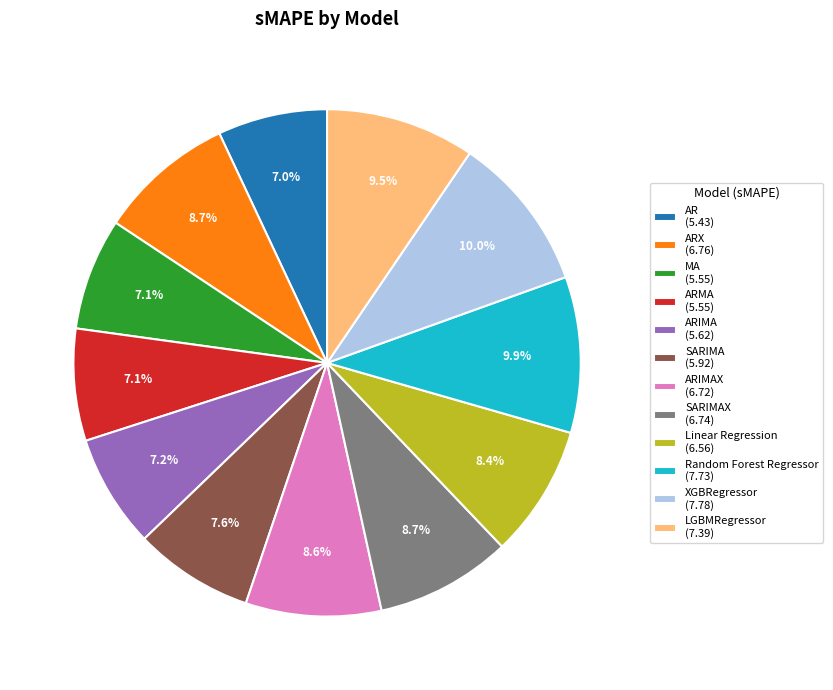

Combined, what portion of the pie is ARIMAX (6.72) and LGBMRegressor (7.39)?

18.1%